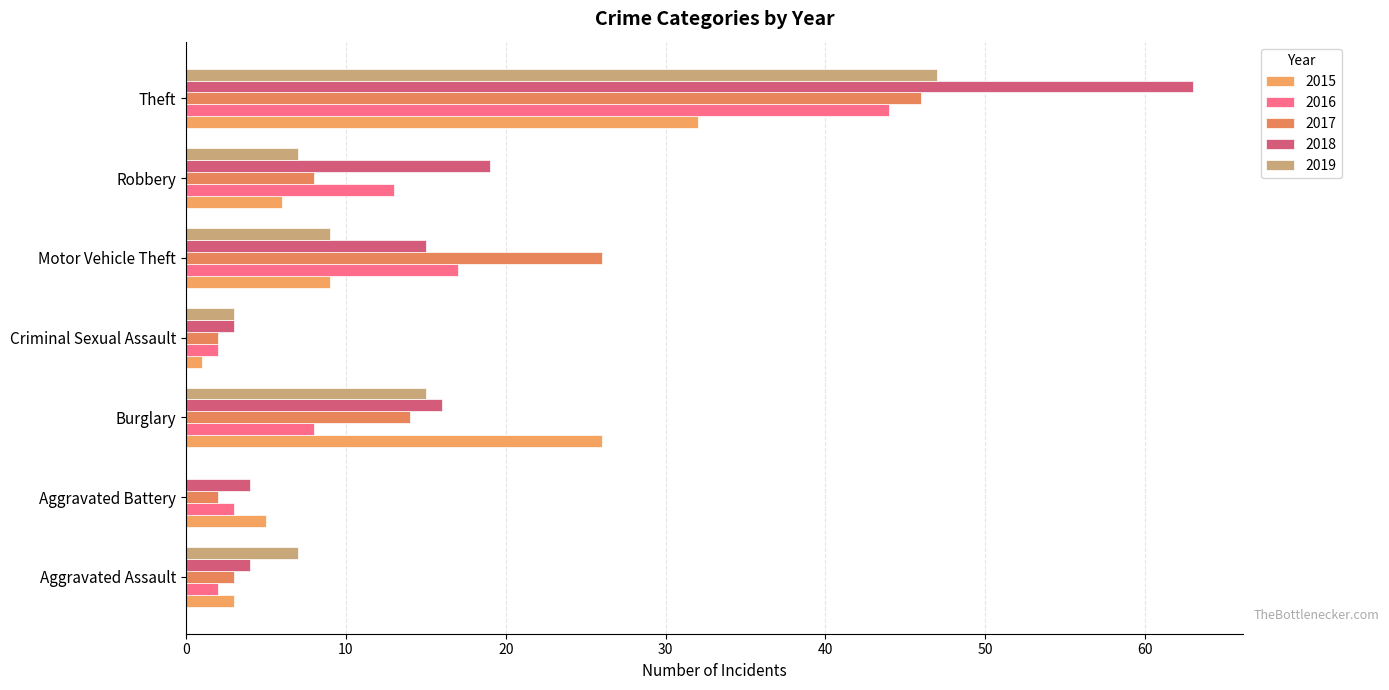

Count the number of data series in this chart.

5